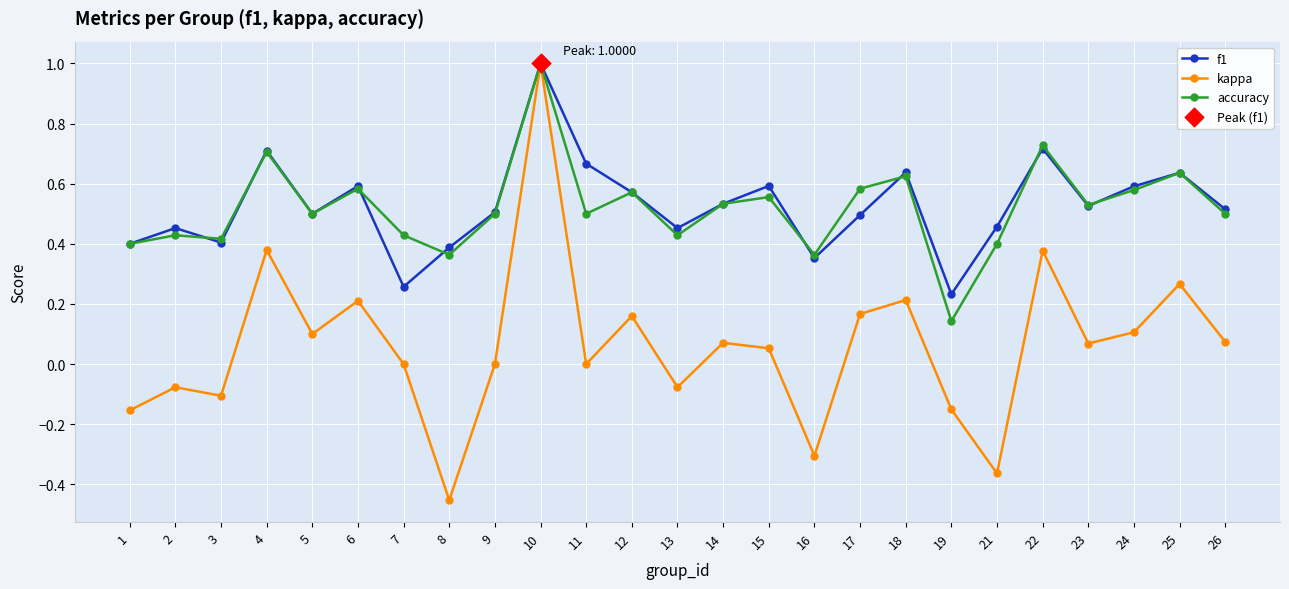

Which series has the largest range (max minus min)?

kappa